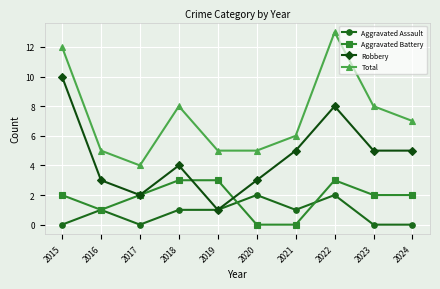

What is the approximate value of Aggravated Battery at 2017?

2